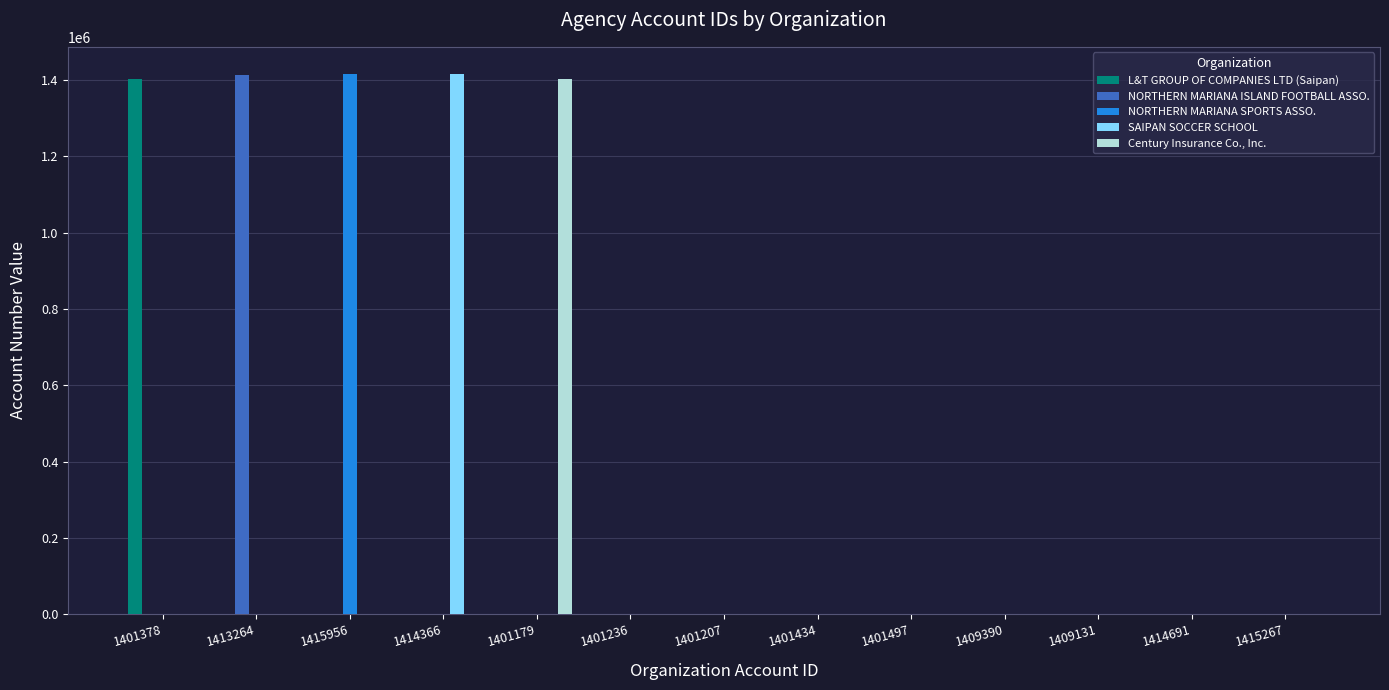

How many groups of bars are there?

13